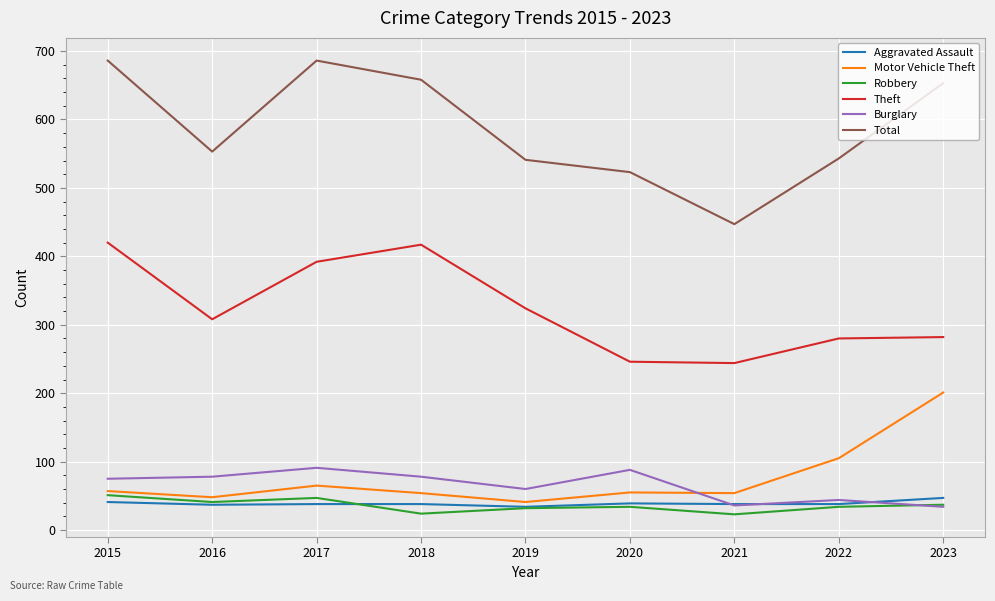

Read the Aggravated Assault value at 2023, to the nearest 5.

45